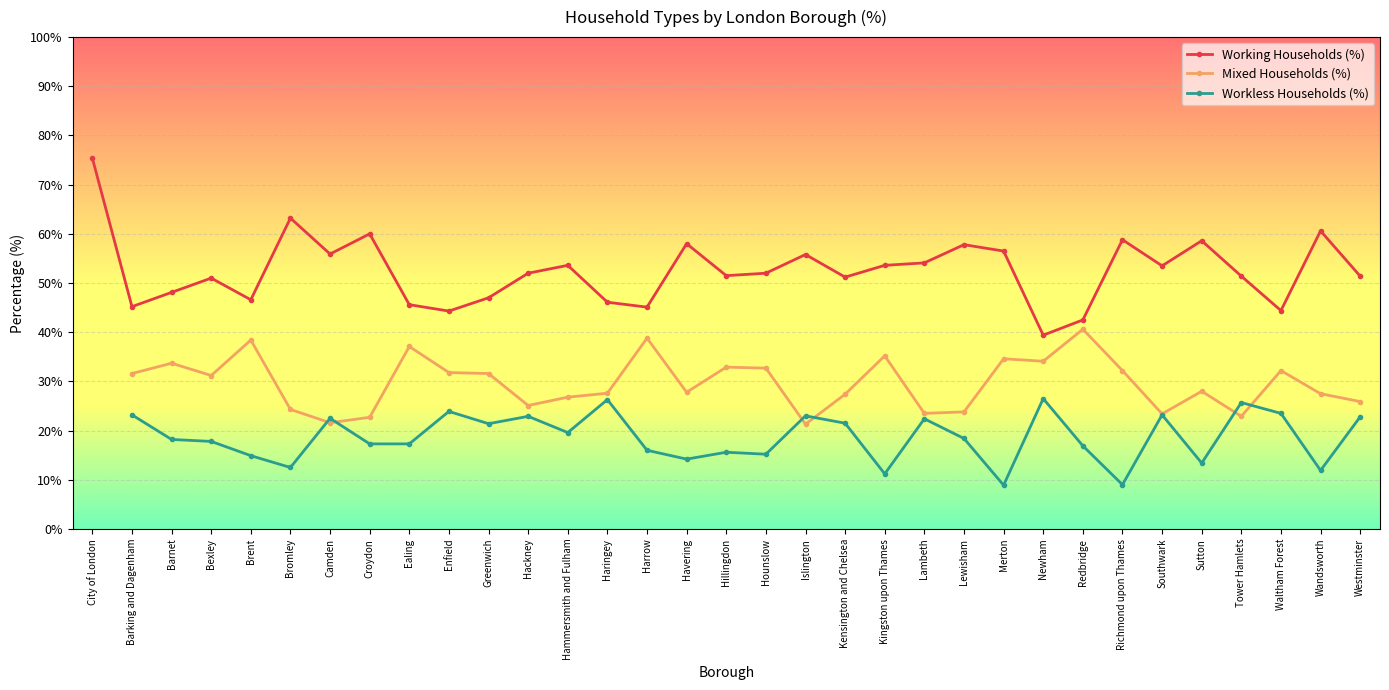

How many data points in Working Households (%) are less than 52?

16